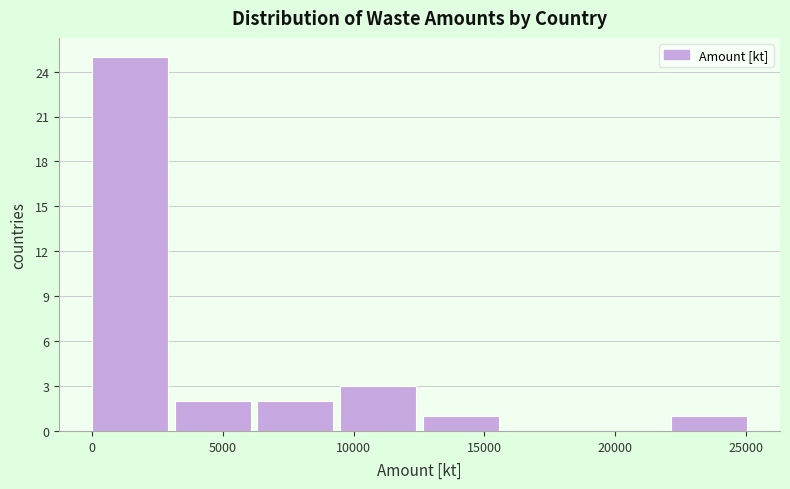

Over which range of the x-axis is the bar tallest?

0 to 3000